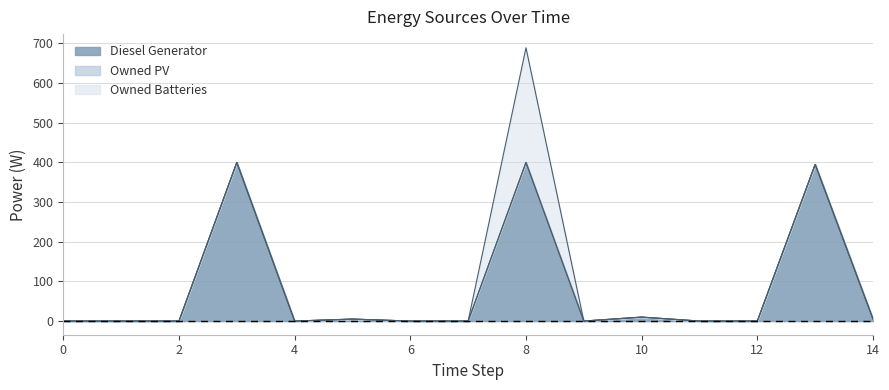

True or false: Diesel Generator and Owned Batteries intersect in this chart.

False